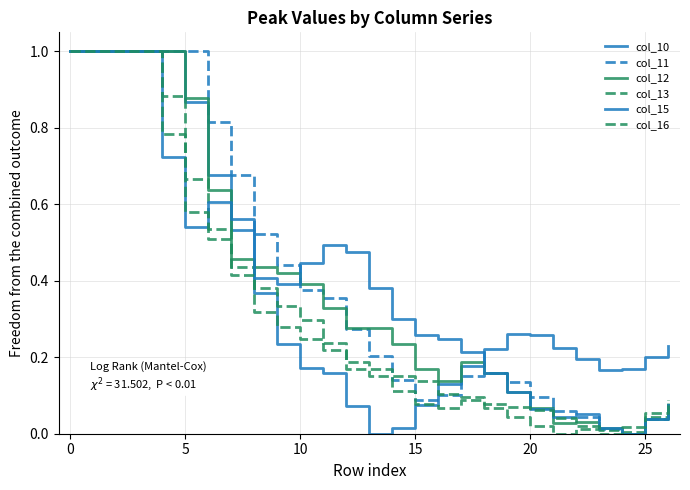

What is the average value of the col_10 series?

0.4